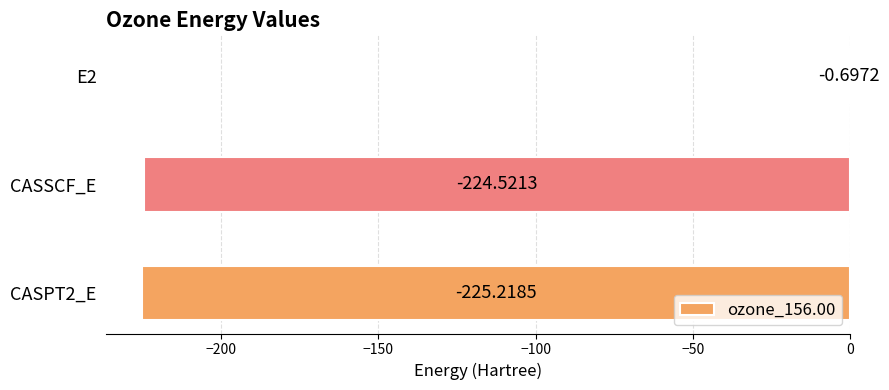

What is the change in value from CASSCF_E to CASPT2_E?

-0.7